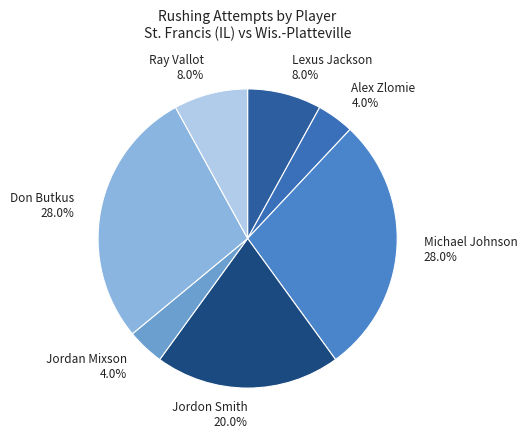

Does Ray Vallot account for over 50% of the chart?

No